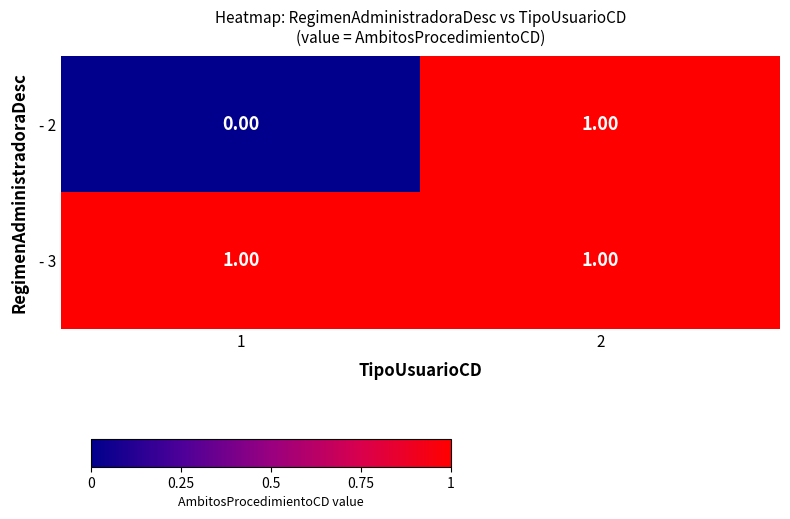

Is the value of - 2 at 1 greater than the value of - 3 at 1?

No